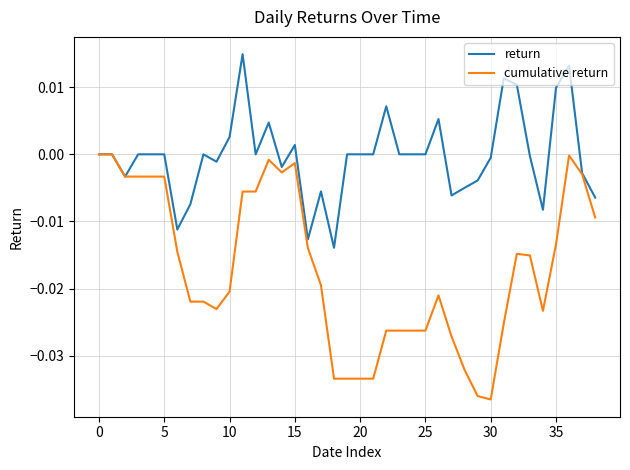

List the series in order of their overall mean, highest first.

return, cumulative return